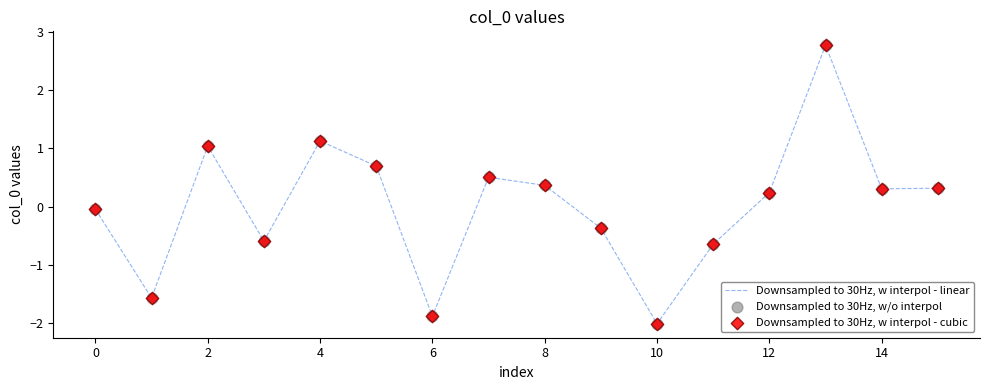

What is the difference between the maximum and minimum values?

4.8